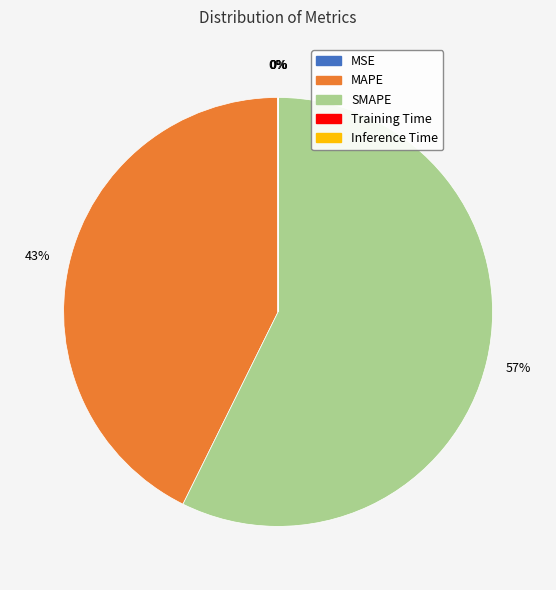

The SMAPE slice represents 57% of the pie. True or false?

True